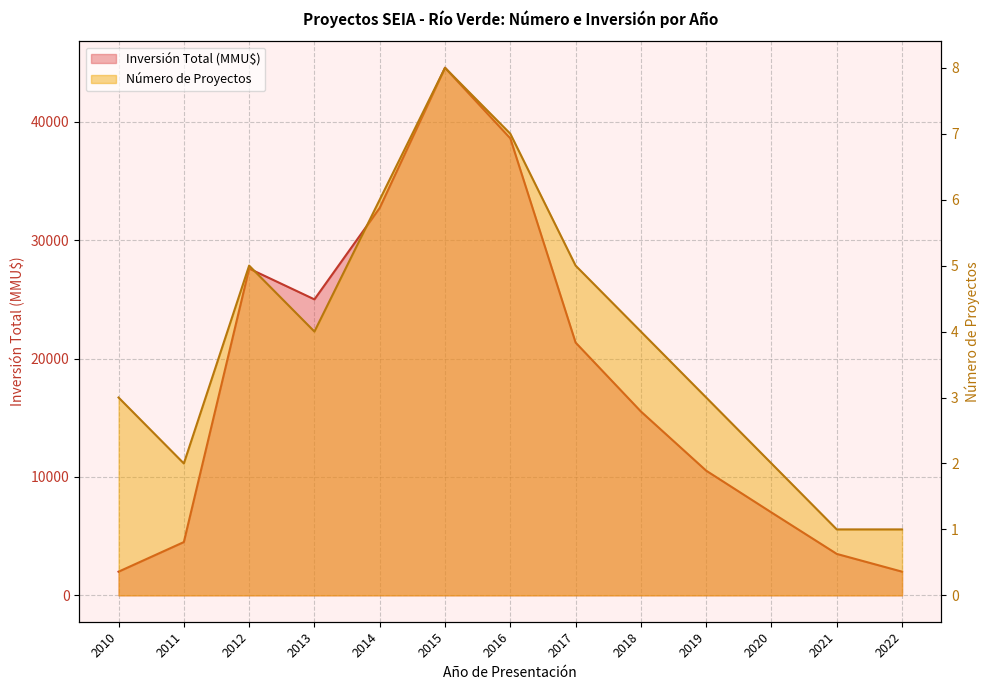

How many lines are shown in the chart?

2